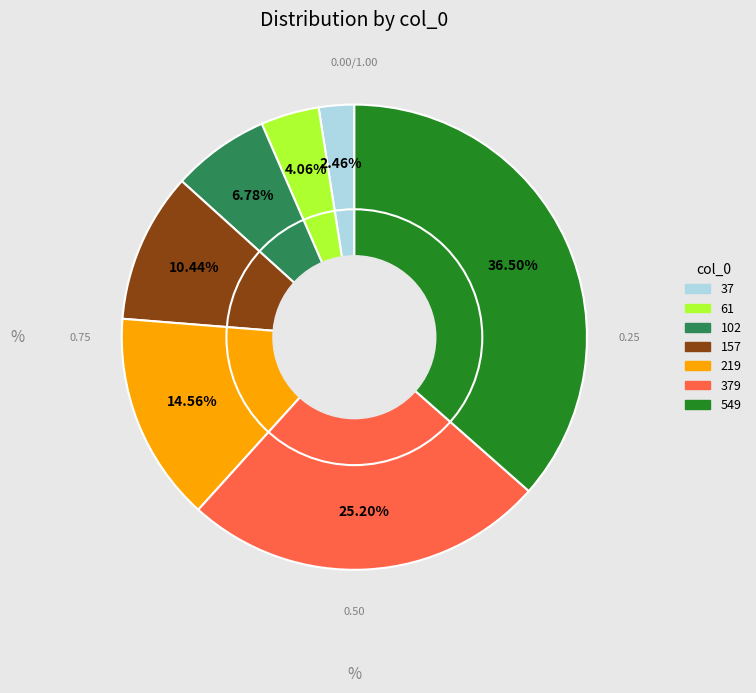

Is there a majority slice in this chart?

No